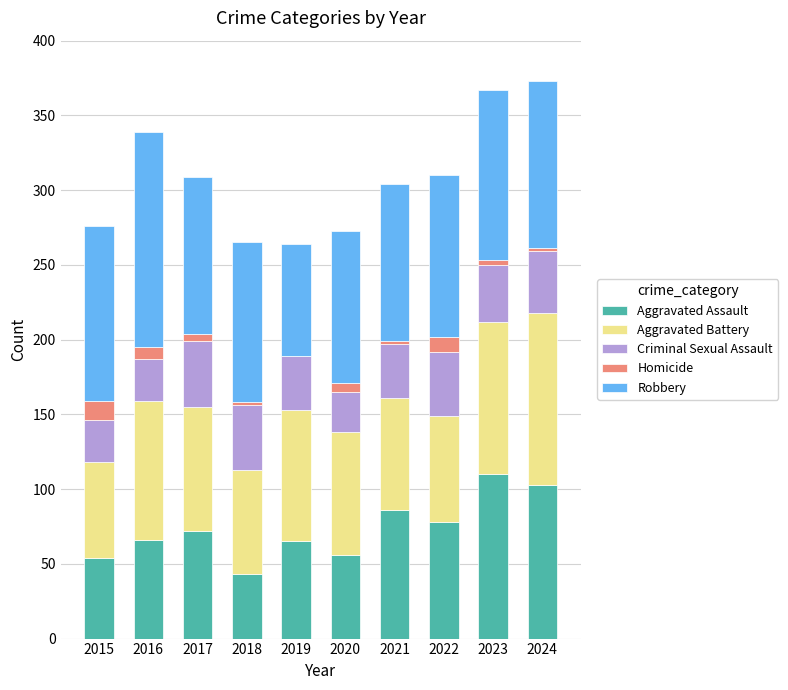

What is the highest value of the Aggravated Assault series?

110